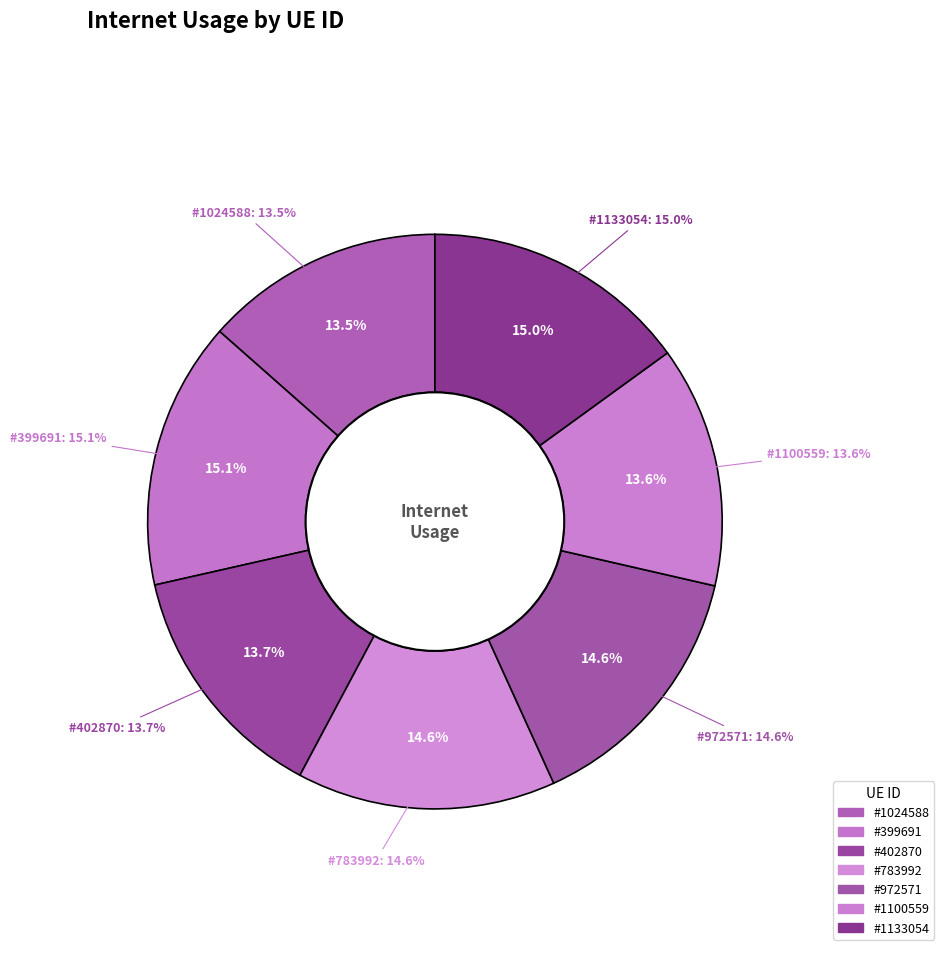

Which slice is the largest?

399691